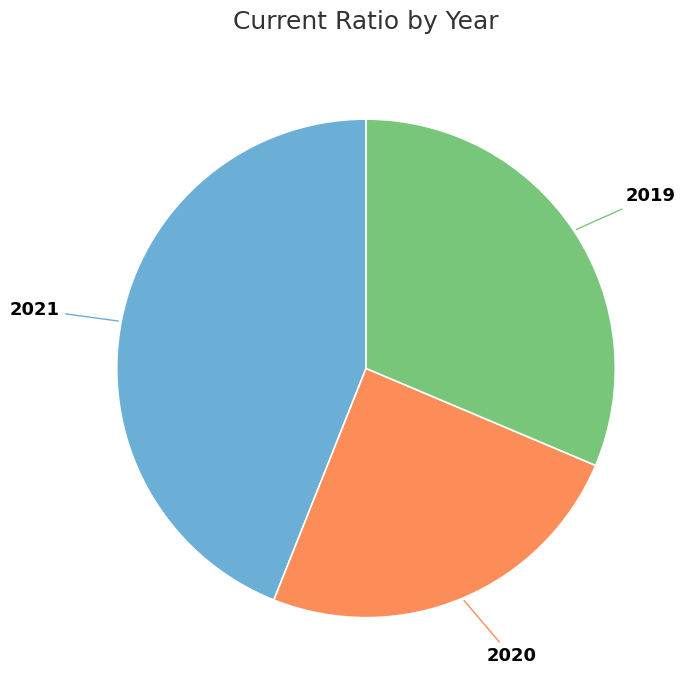

Does any single category account for the majority?

No